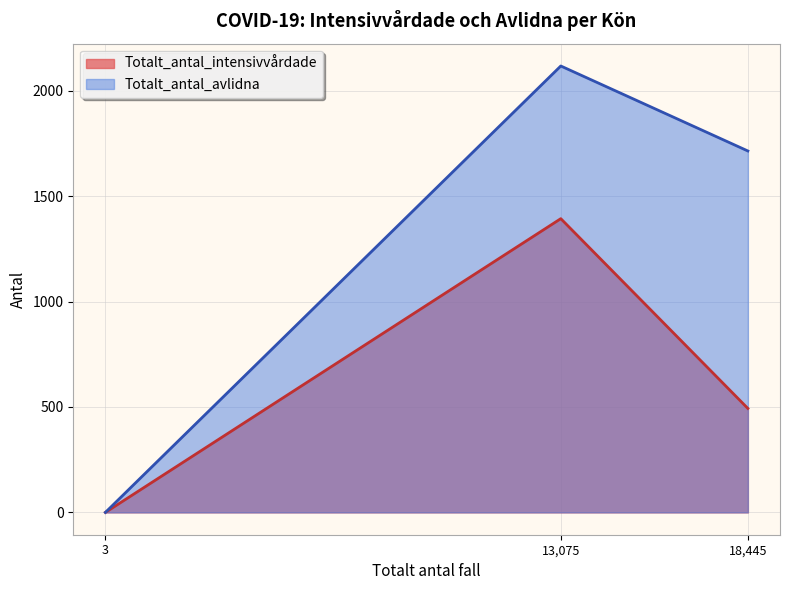

Reading left to right, list all the values displayed in this chart.

Totalt_antal_intensivvårdade: Man=1393	Kvinna=493	Uppgift saknas=0
Totalt_antal_avlidna: Man=2117	Kvinna=1714	Uppgift saknas=0